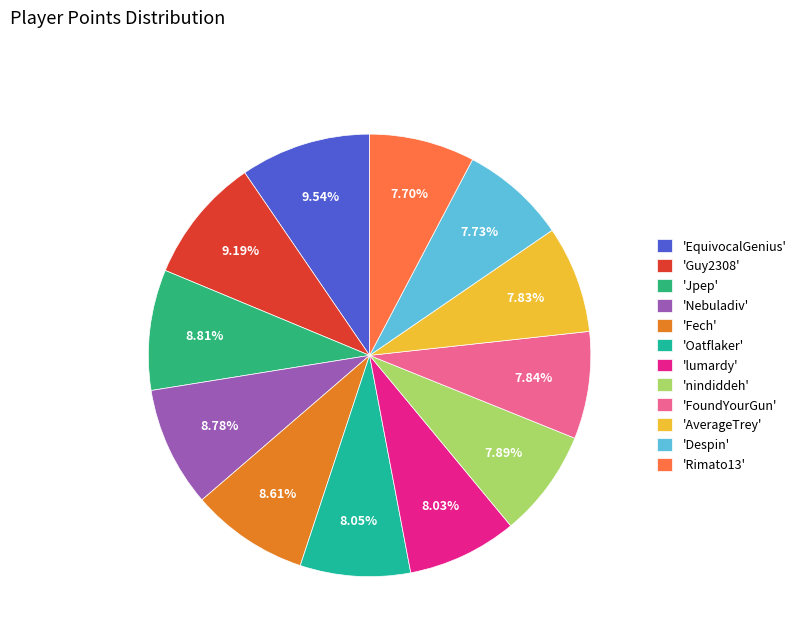

What is the largest slice in the pie chart?

EquivocalGenius